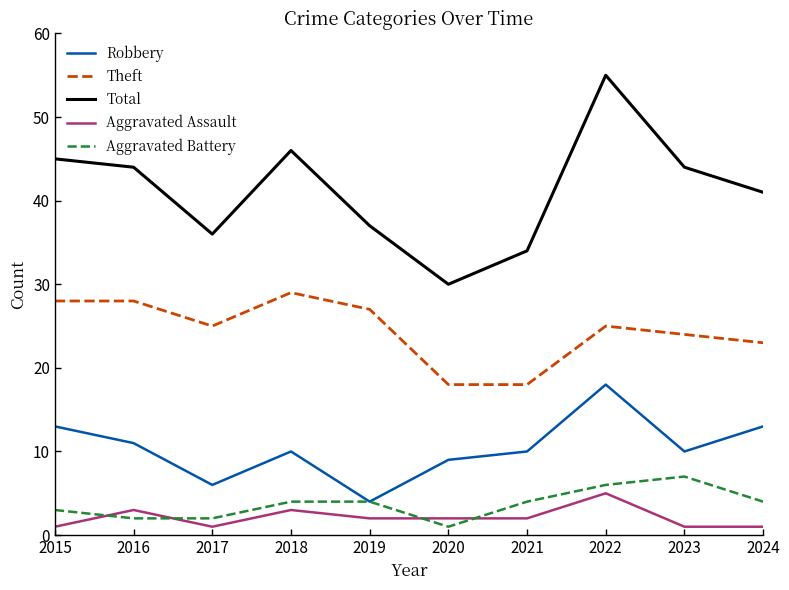

What is the difference between the highest and lowest values at 2018?

43